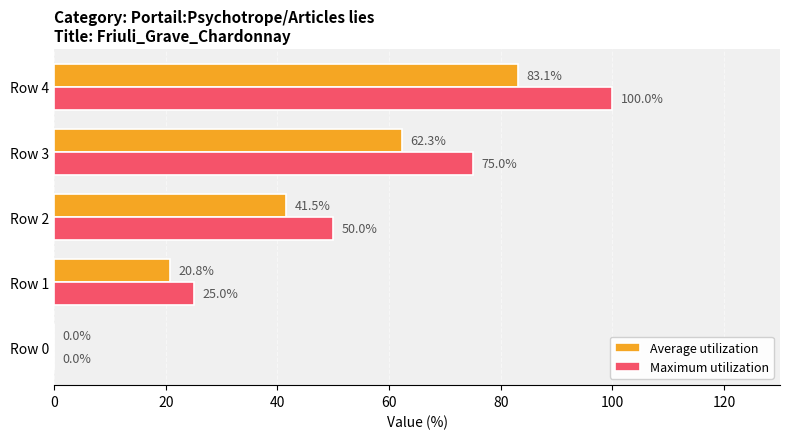

Which series has the largest total across all categories?

Maximum utilization